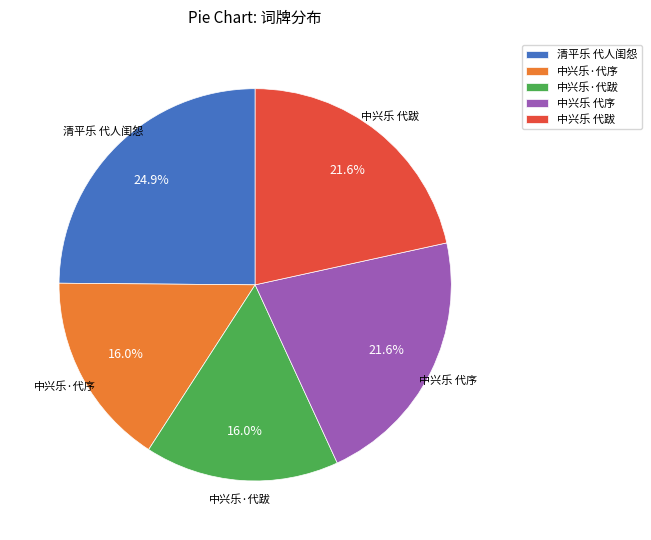

To the nearest percent, what percentage of the pie is 中兴乐 代序?

22%